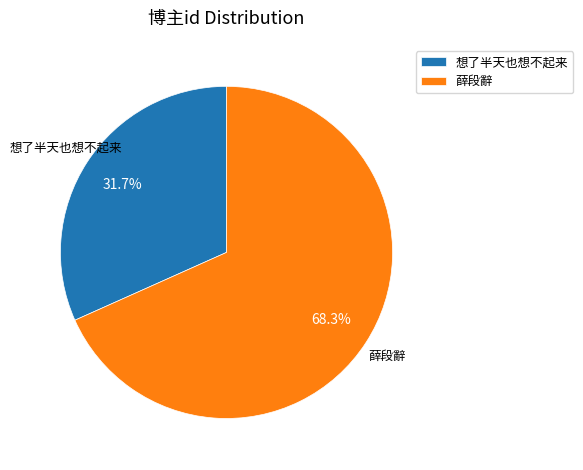

Approximately how many times larger is the value at 想了半天也想不起来 compared to 薛段辭?

0.5